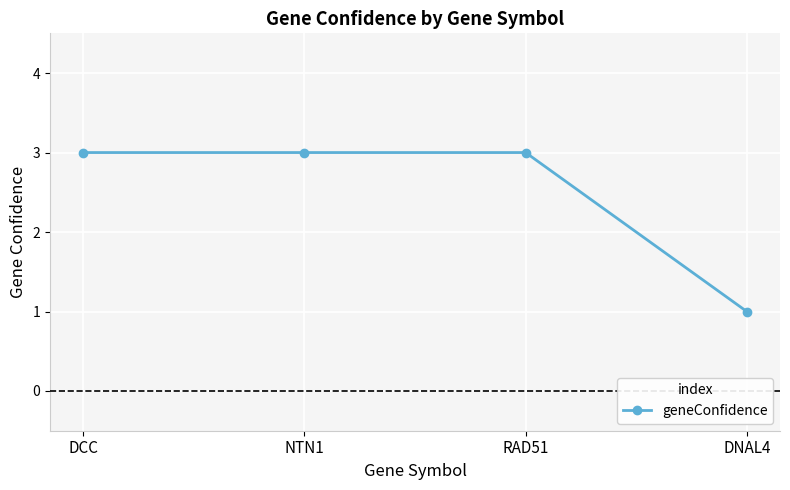

How many distinct data groups are displayed?

1